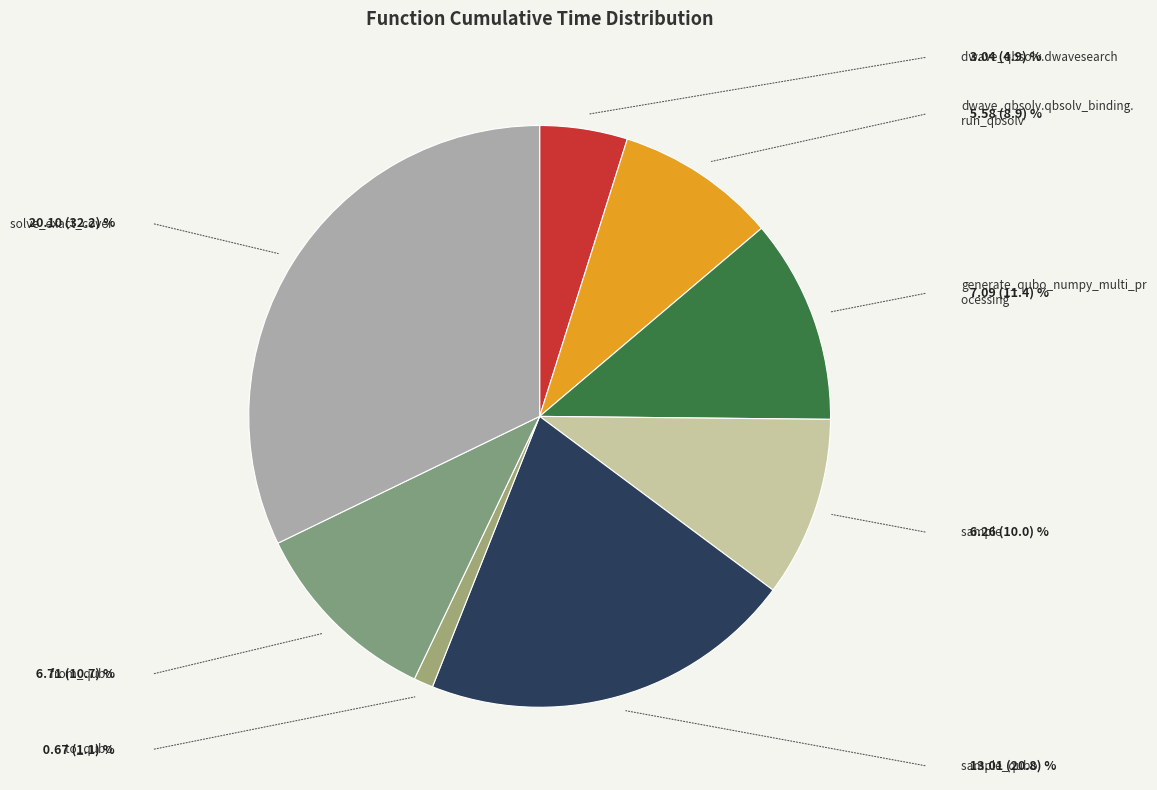

How many slices are in this pie chart?

8